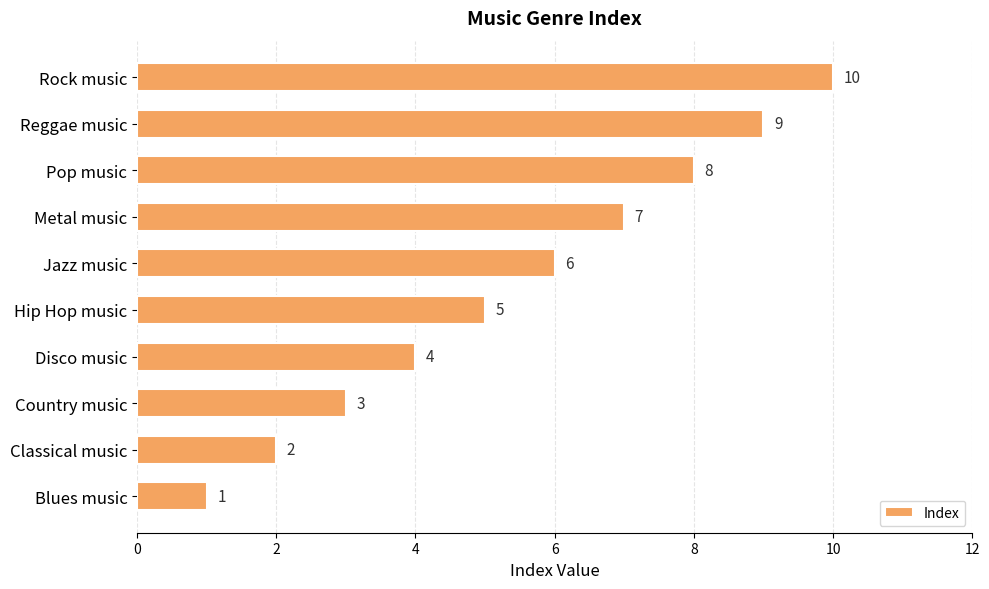

The chart shows a value of 6 at Disco music. True or false?

False